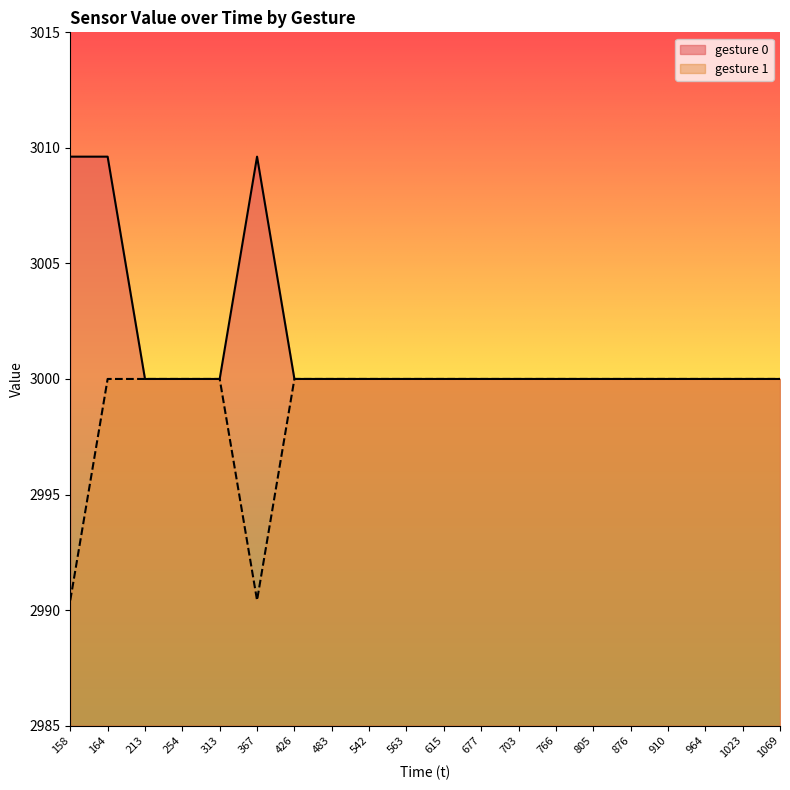

What is the minimum value shown in the chart?

2990.4